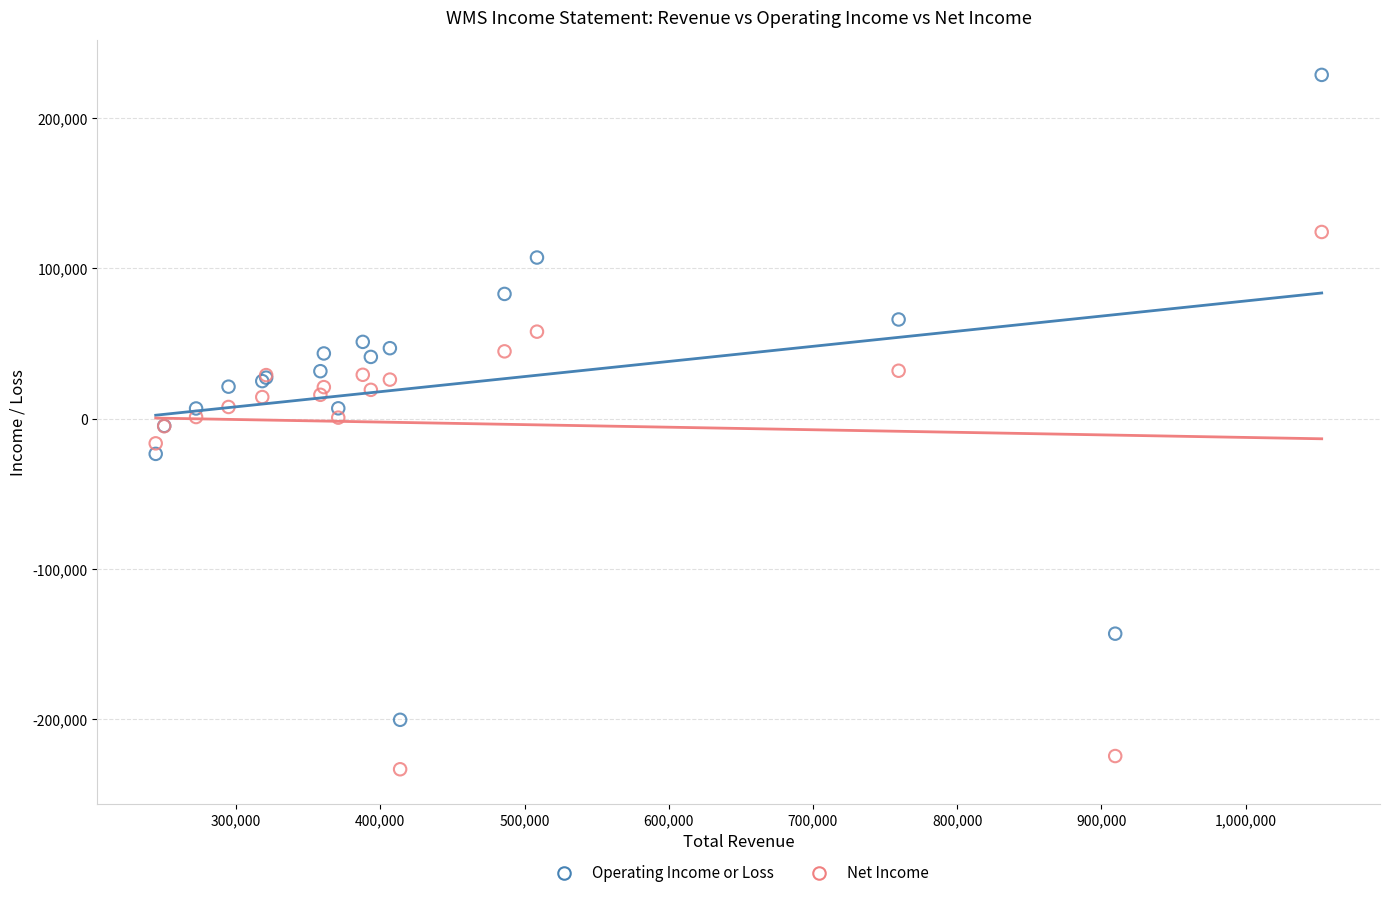

Which series contains the highest Y value?

Operating Income or Loss